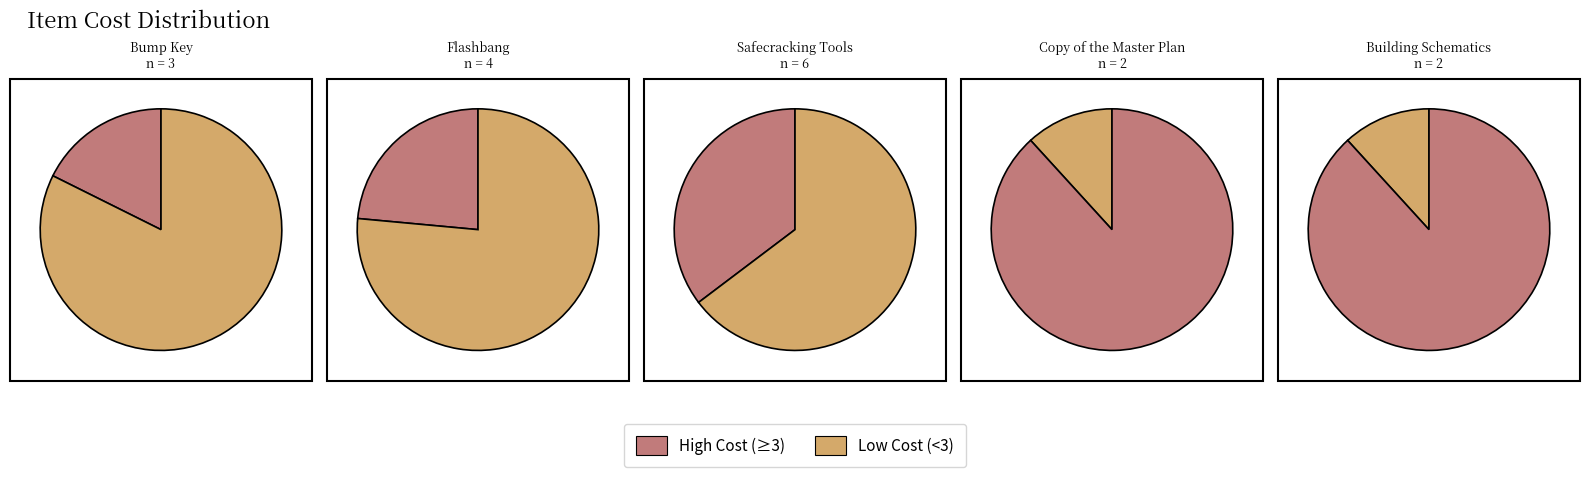

Which slice is the smallest?

Copy of the Master Plan